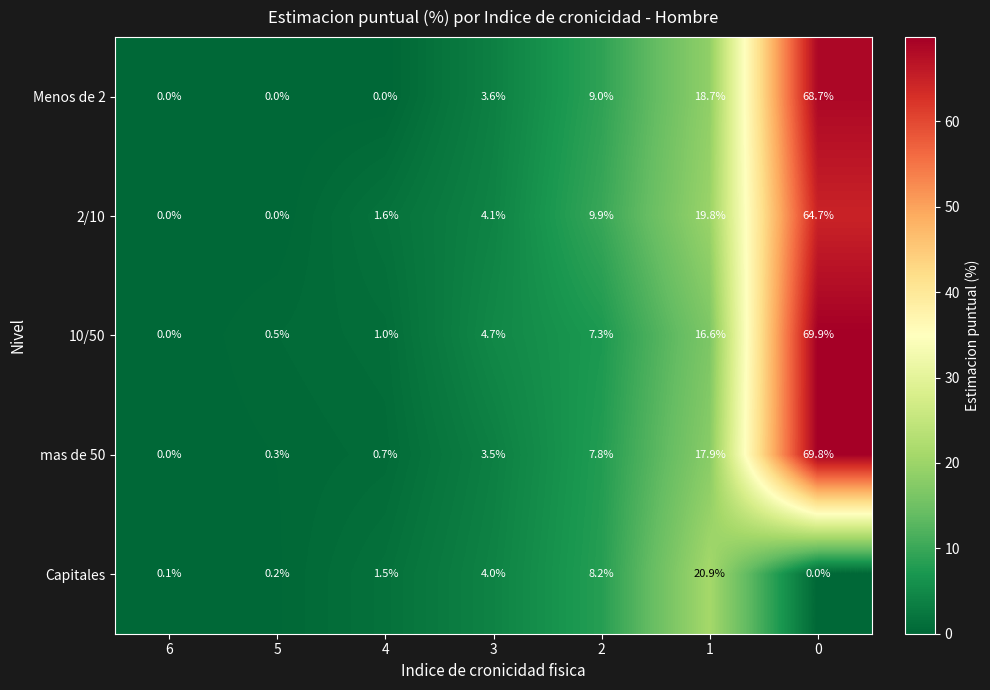

What is the sum of all mas de 50 values?

100.0